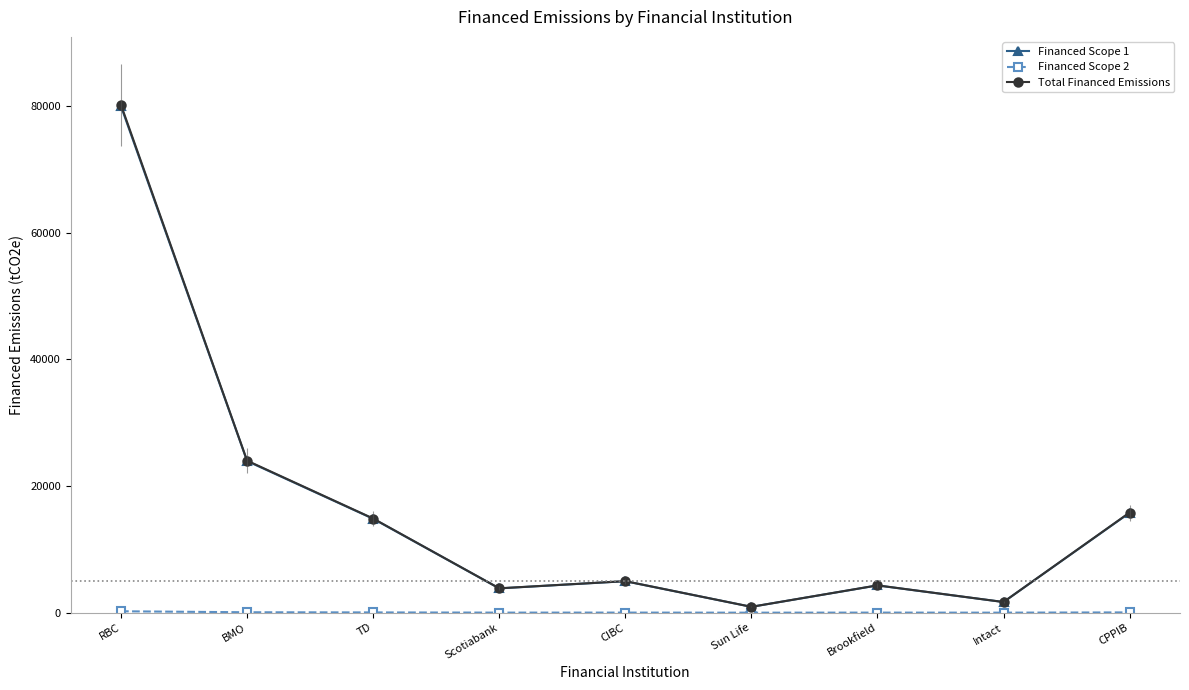

Is the value of Total Financed Emissions at TD greater than the value of Financed Scope 2 at TD?

Yes